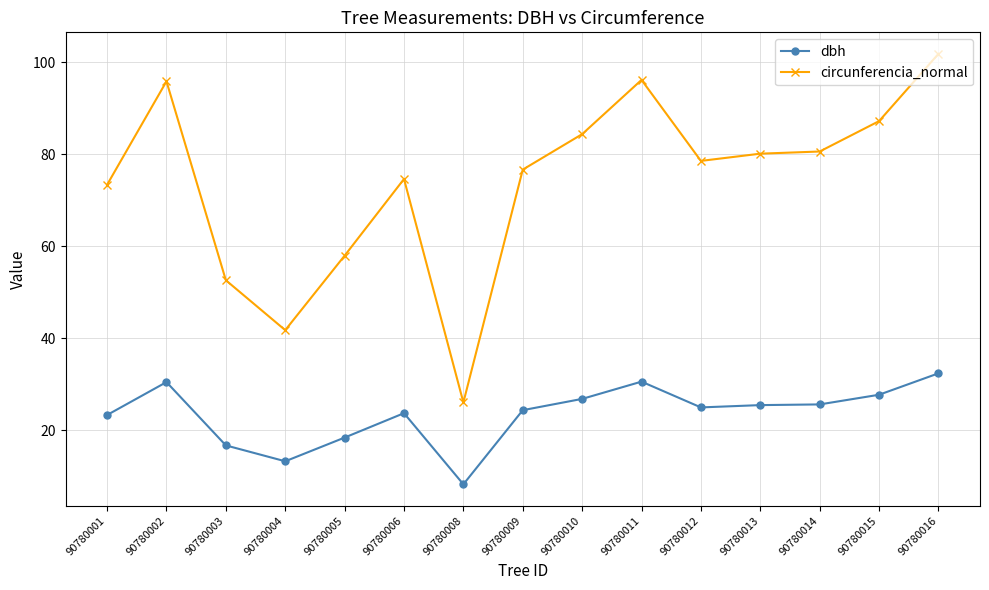

What is the minimum value shown in the chart?

8.3